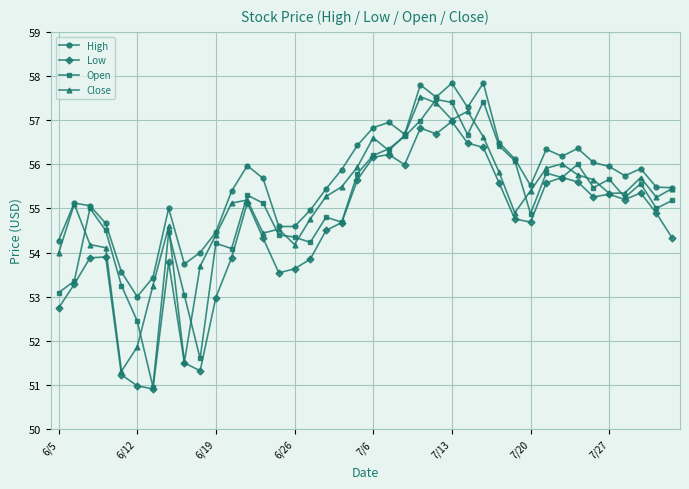

True or false: Close has more than 0 interior local peaks.

True